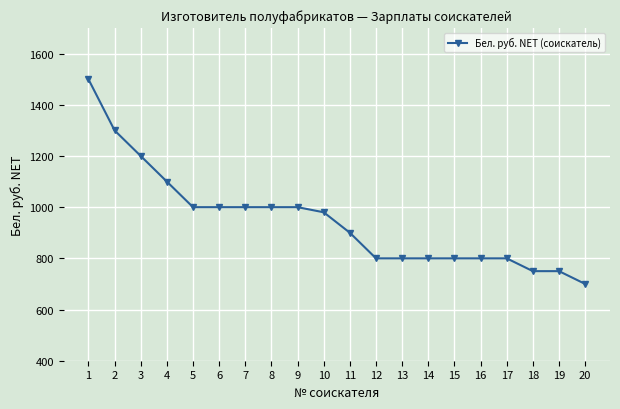

What is the value of the 17th point from the left?

800